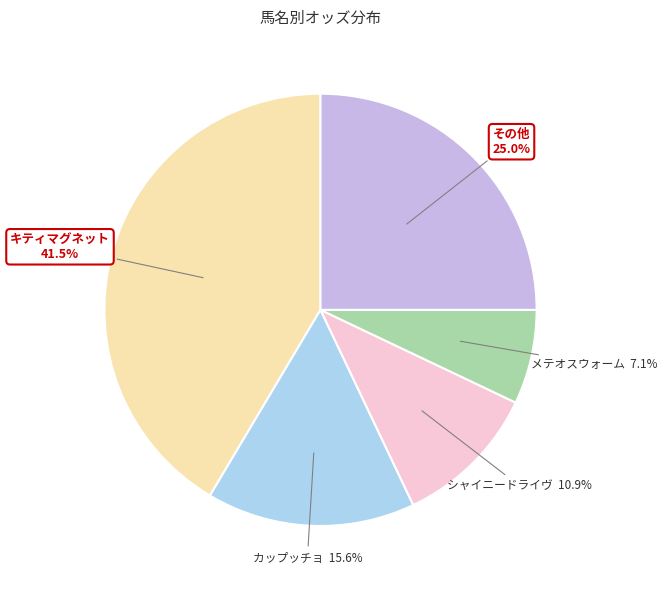

Does any single category account for the majority?

No